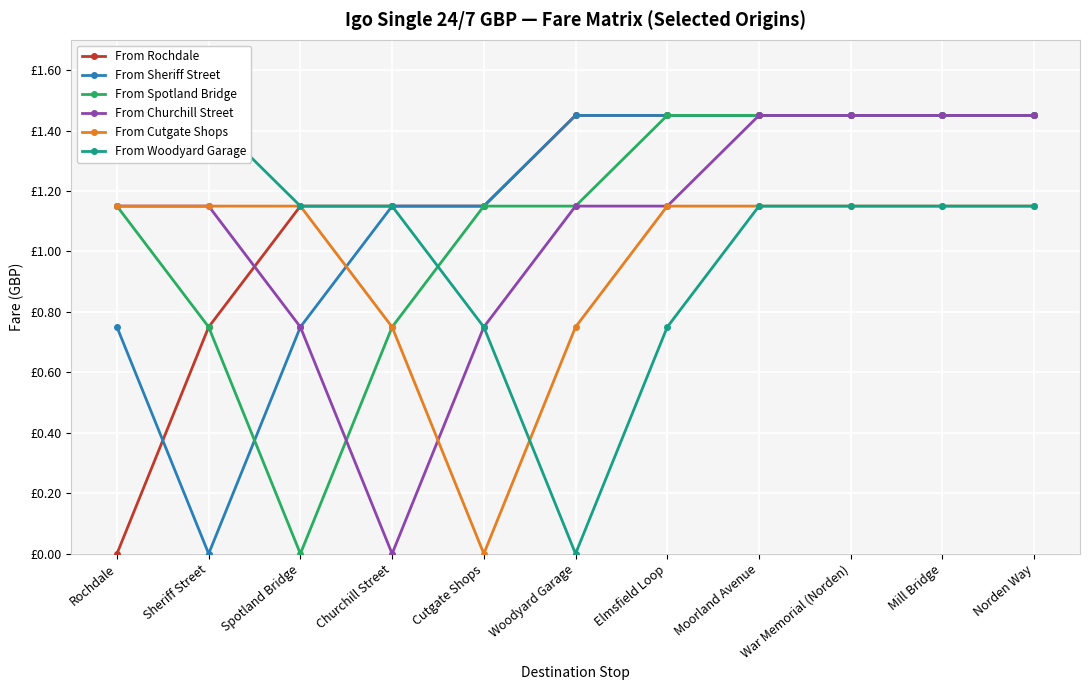

Is the value of From Cutgate Shops at Spotland Bridge greater than the value of From Spotland Bridge at Spotland Bridge?

Yes